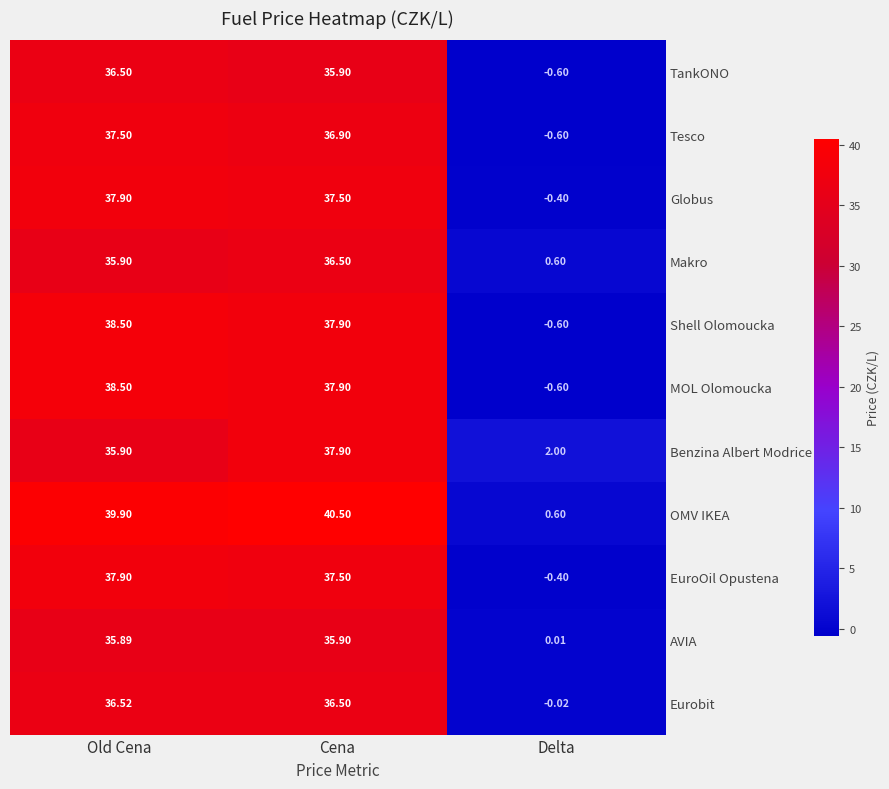

Which series changed the most between Old Cena and Delta?

OMV IKEA